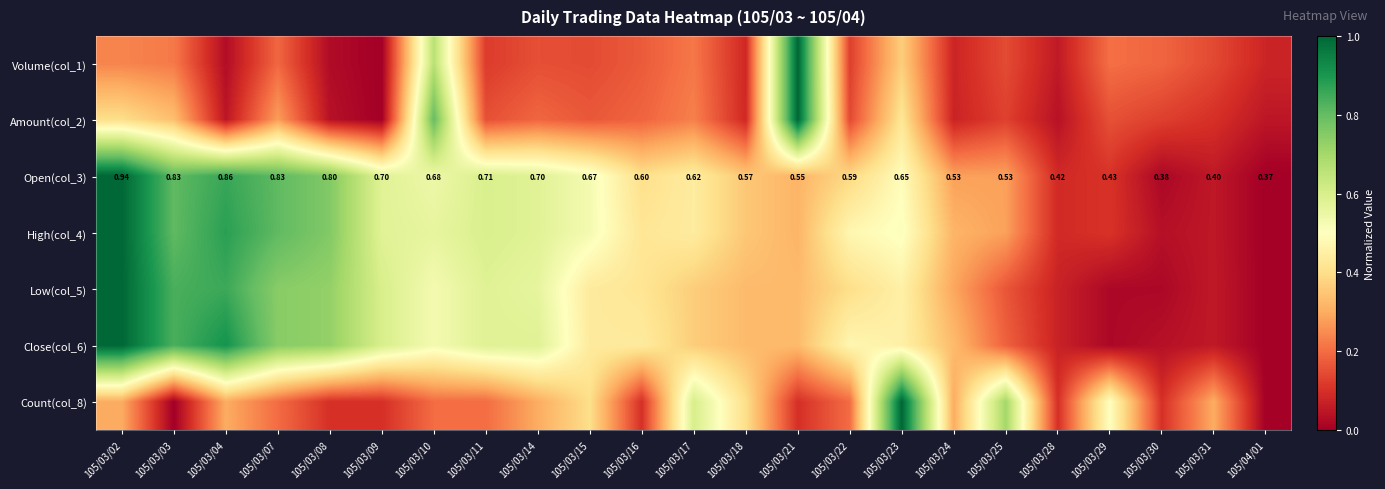

What is the total value across all series at 105/03/18?

1.9